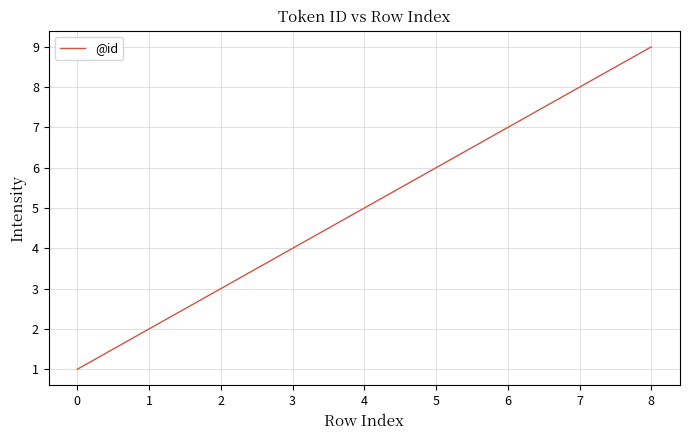

Between 1 and 4, which is larger?

4